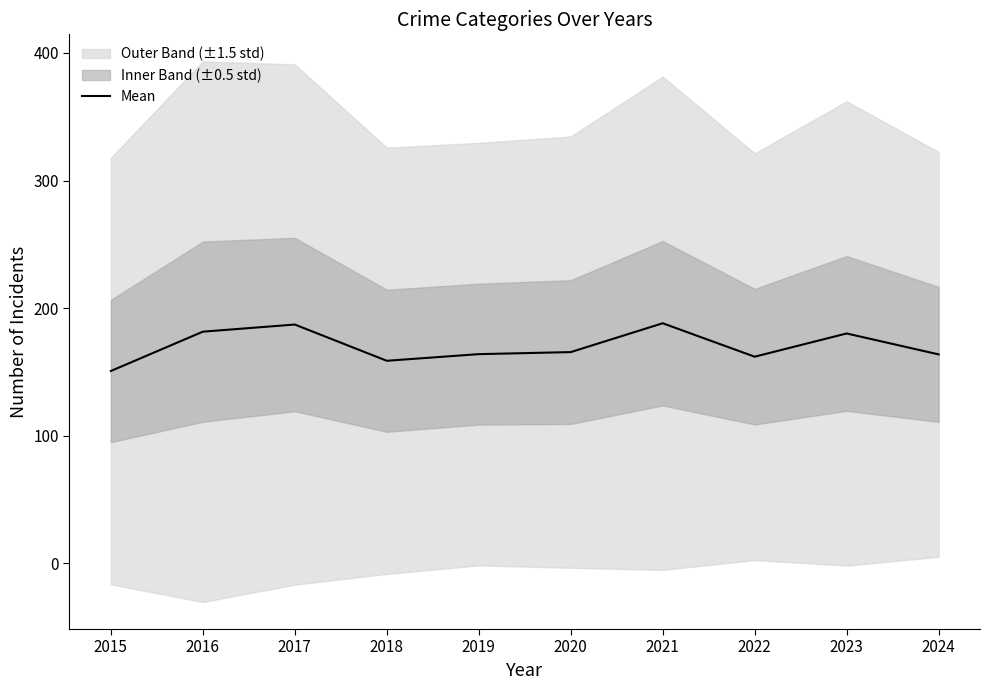

What is the difference between the maximum and minimum values?

37.4